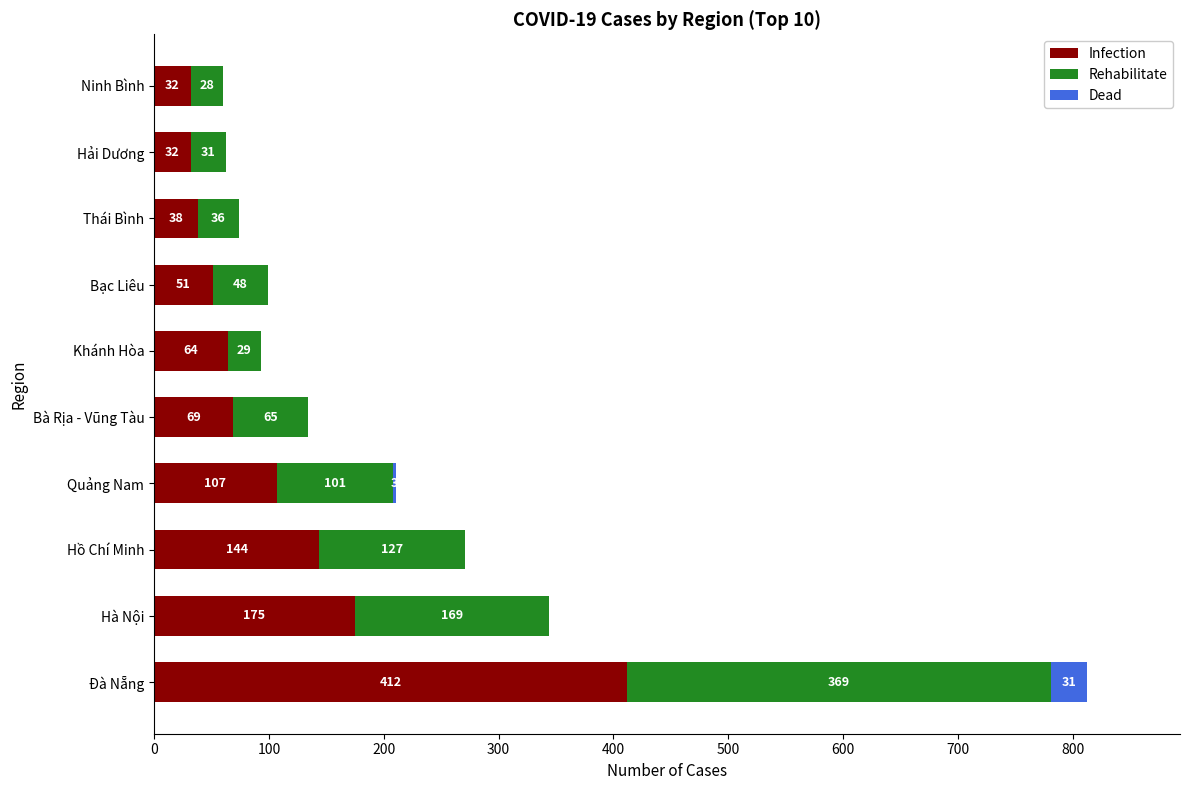

What is the sum of the Infection values at Khánh Hòa and Hồ Chí Minh?

208